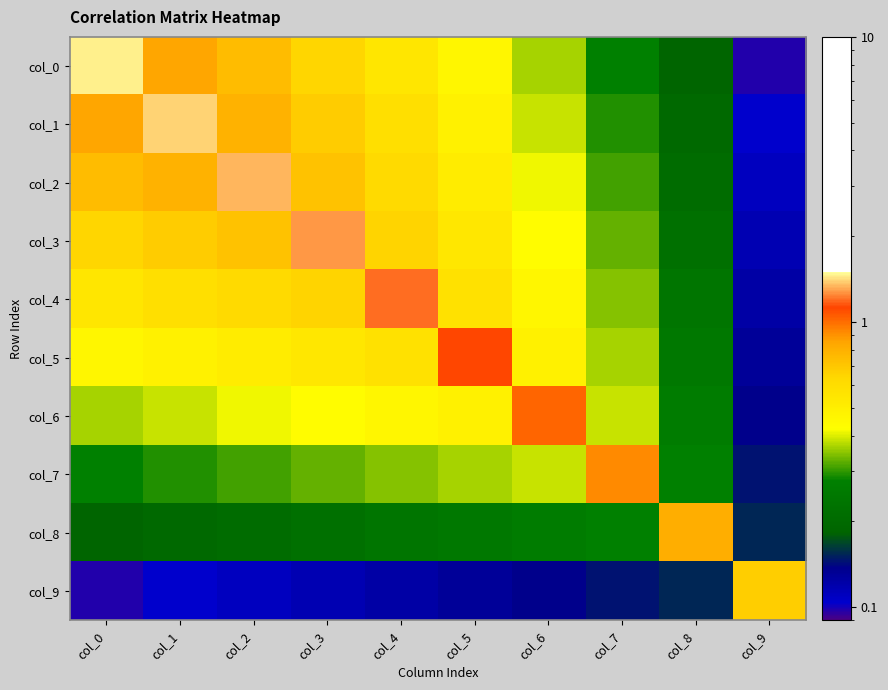

Reading left to right, what are all the values shown in this chart?

col_0: col_0=1.5	col_1=0.8	col_2=0.7	col_3=0.6	col_4=0.6	col_5=0.5	col_6=0.4	col_7=0.3	col_8=0.2	col_9=0.1
col_1: col_0=0.8	col_1=1.4	col_2=0.8	col_3=0.7	col_4=0.6	col_5=0.5	col_6=0.4	col_7=0.3	col_8=0.2	col_9=0.1
col_2: col_0=0.7	col_1=0.8	col_2=1.3	col_3=0.7	col_4=0.6	col_5=0.5	col_6=0.4	col_7=0.3	col_8=0.2	col_9=0.1
col_3: col_0=0.6	col_1=0.7	col_2=0.7	col_3=1.3	col_4=0.7	col_5=0.5	col_6=0.4	col_7=0.3	col_8=0.2	col_9=0.1
col_4: col_0=0.6	col_1=0.6	col_2=0.6	col_3=0.7	col_4=1.2	col_5=0.6	col_6=0.5	col_7=0.3	col_8=0.2	col_9=0.1
col_5: col_0=0.5	col_1=0.5	col_2=0.5	col_3=0.5	col_4=0.6	col_5=1.1	col_6=0.5	col_7=0.4	col_8=0.2	col_9=0.1
col_6: col_0=0.4	col_1=0.4	col_2=0.4	col_3=0.4	col_4=0.5	col_5=0.5	col_6=1.0	col_7=0.4	col_8=0.3	col_9=0.1
col_7: col_0=0.3	col_1=0.3	col_2=0.3	col_3=0.3	col_4=0.3	col_5=0.4	col_6=0.4	col_7=0.9	col_8=0.3	col_9=0.1
col_8: col_0=0.2	col_1=0.2	col_2=0.2	col_3=0.2	col_4=0.2	col_5=0.2	col_6=0.3	col_7=0.3	col_8=0.8	col_9=0.2
col_9: col_0=0.1	col_1=0.1	col_2=0.1	col_3=0.1	col_4=0.1	col_5=0.1	col_6=0.1	col_7=0.1	col_8=0.2	col_9=0.7